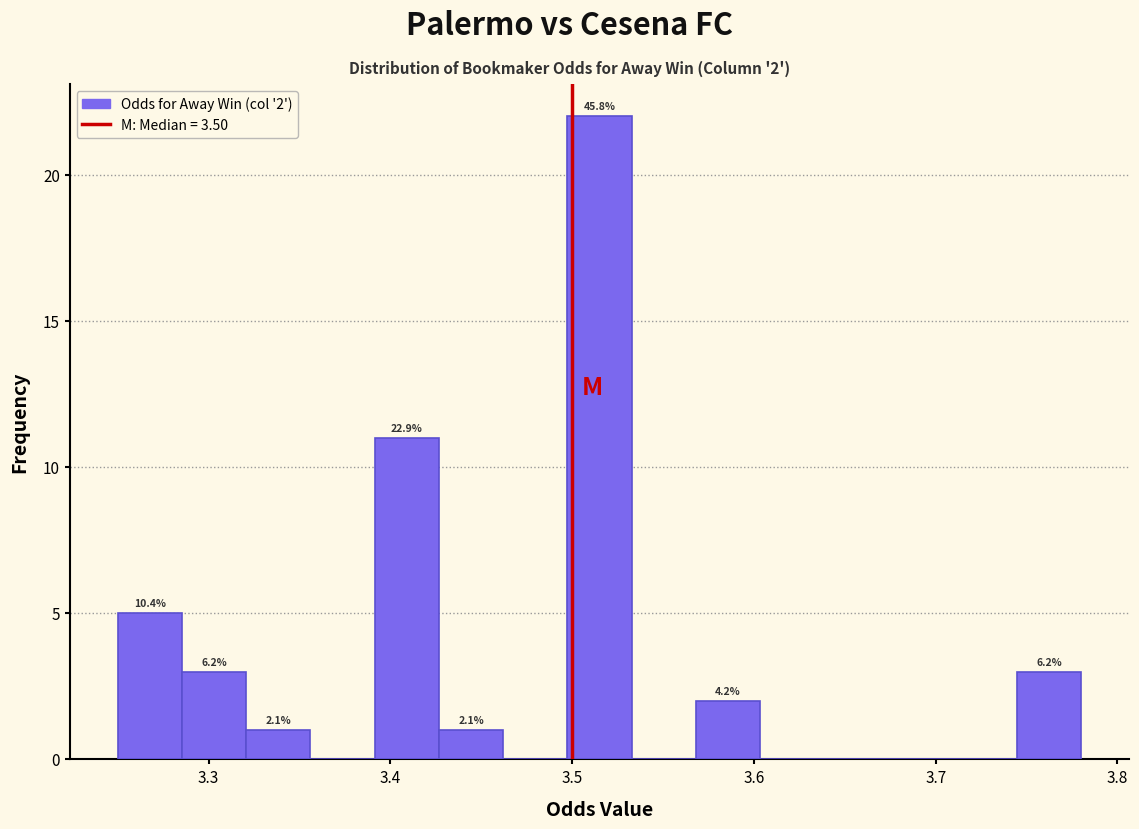

Read against the x-axis, roughly where is the centre of the tallest bar?

3.52